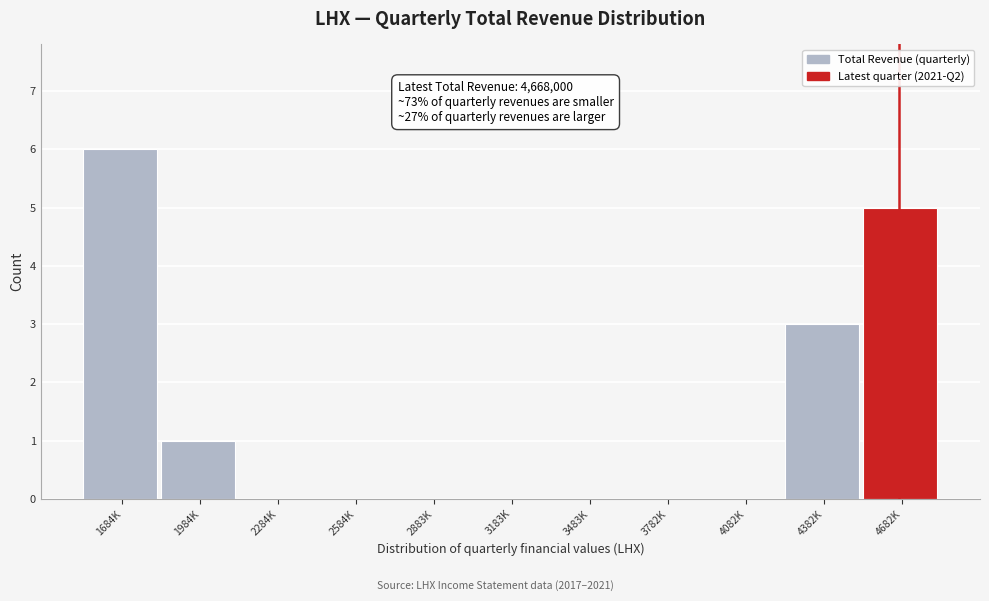

Reading left to right, what are all the values shown in this chart?

1684K=6	1984K=1	2284K=0	2584K=0	2883K=0	3183K=0	3483K=0	3782K=0	4082K=0	4382K=3	4682K=5